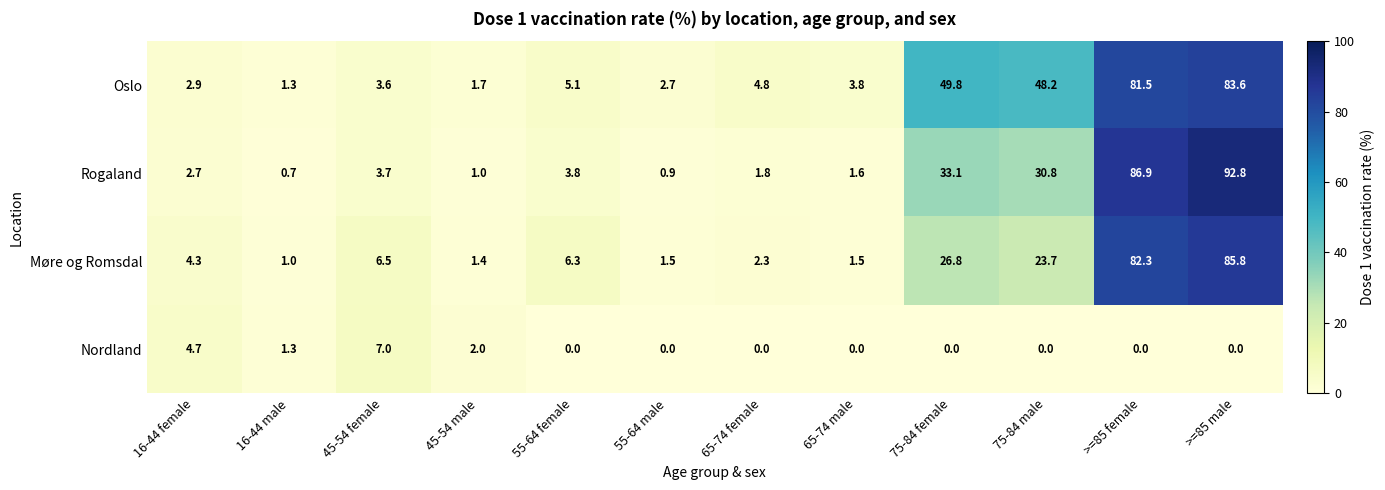

What is the total value across all series at 75-84 female?

109.7